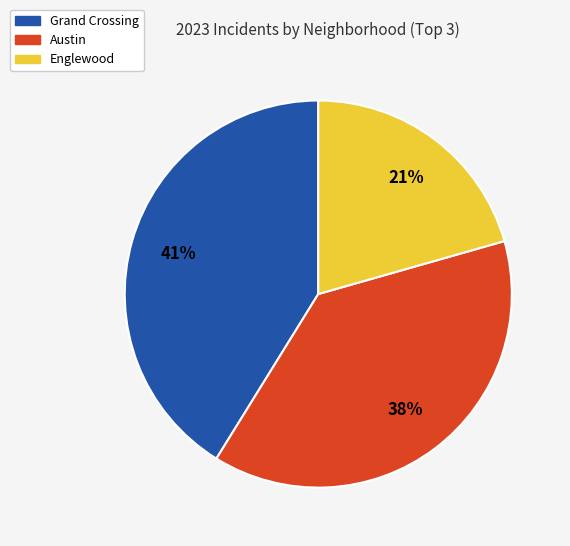

To the nearest percent, what is the average slice percentage?

33%